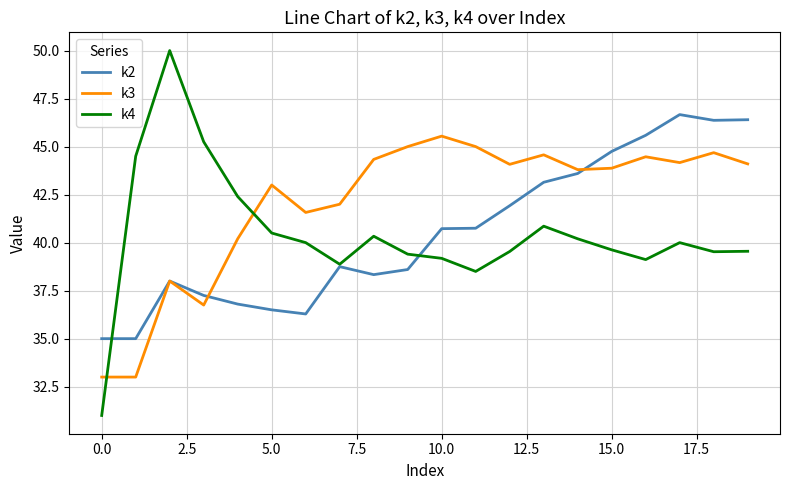

At how many categories does at least one series exceed 41?

19